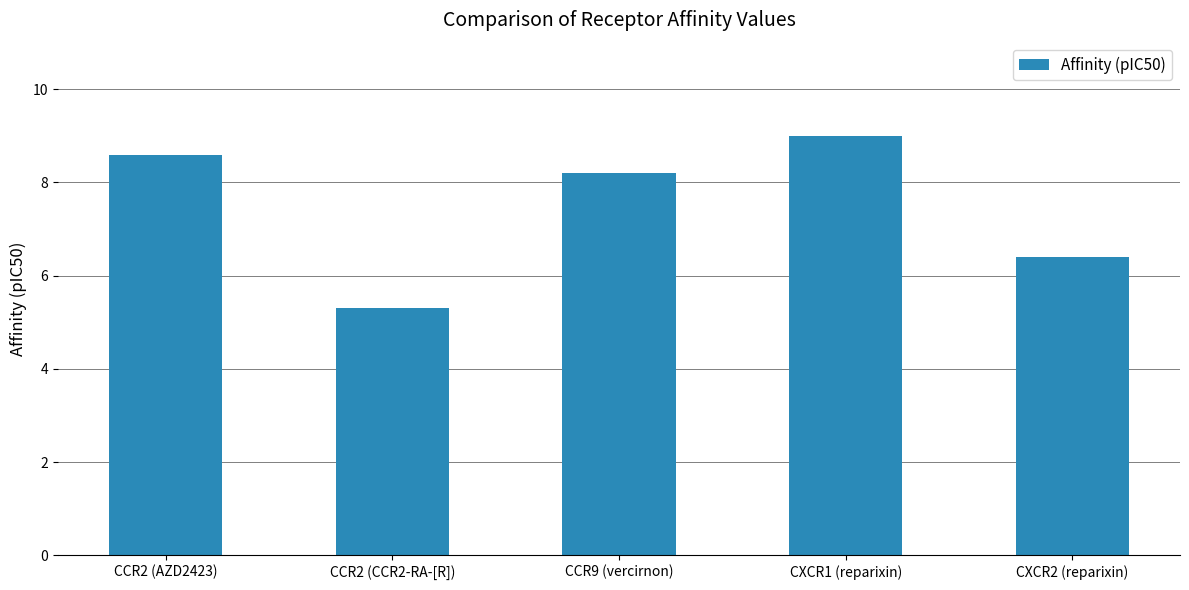

Does the chart contain any negative values?

No